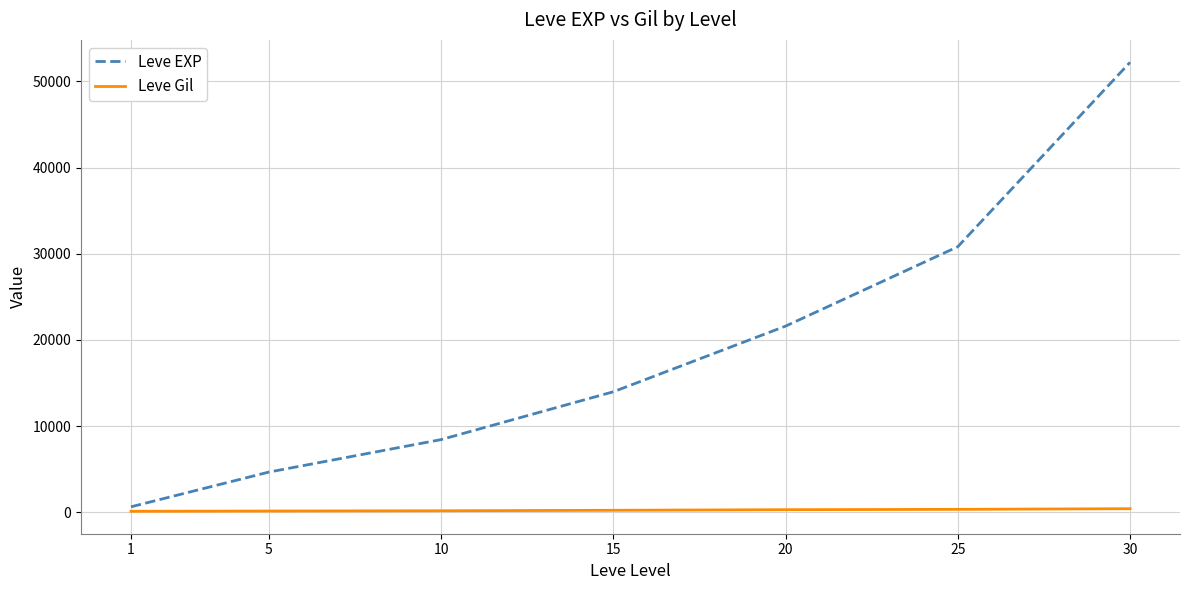

Between 25 and 30, which series saw the biggest shift?

Leve EXP